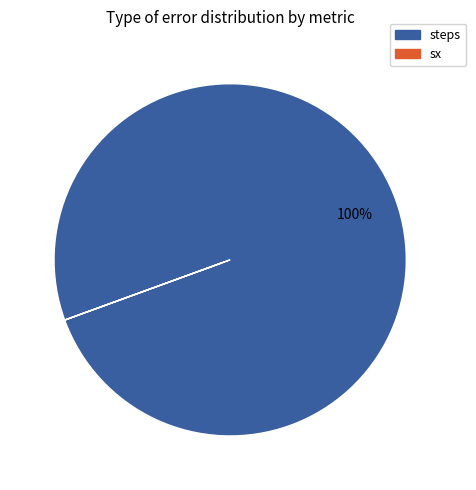

True or false: steps accounts for 100% of the total.

True